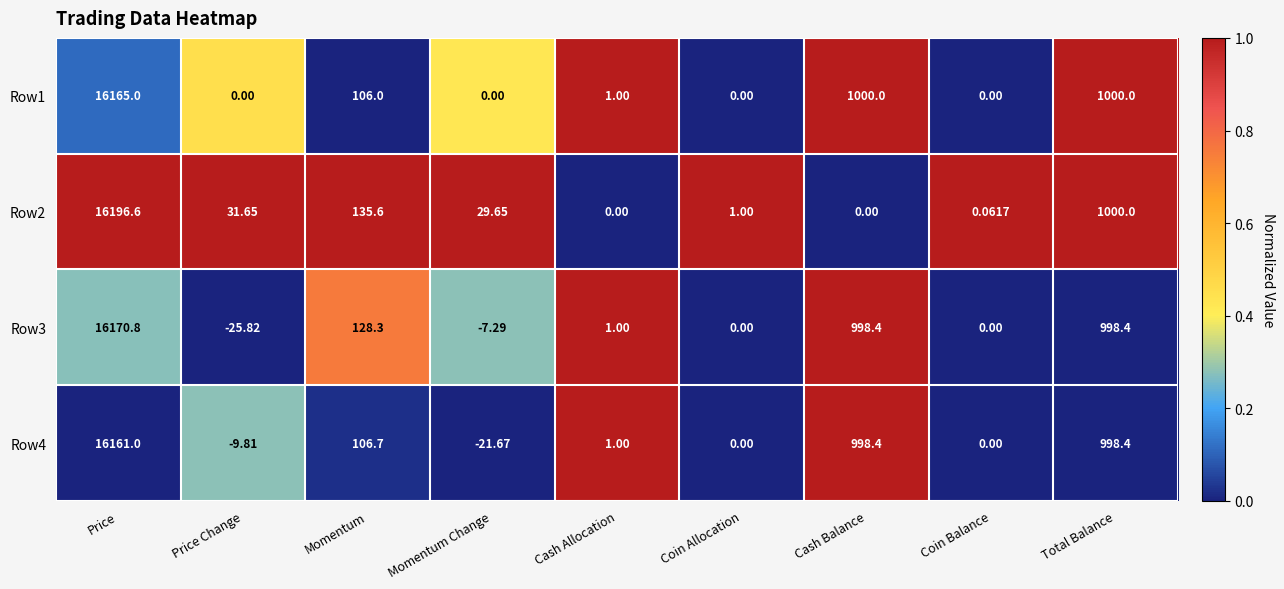

Is the value of Row1 at Price greater than the value of Row2 at Momentum?

Yes